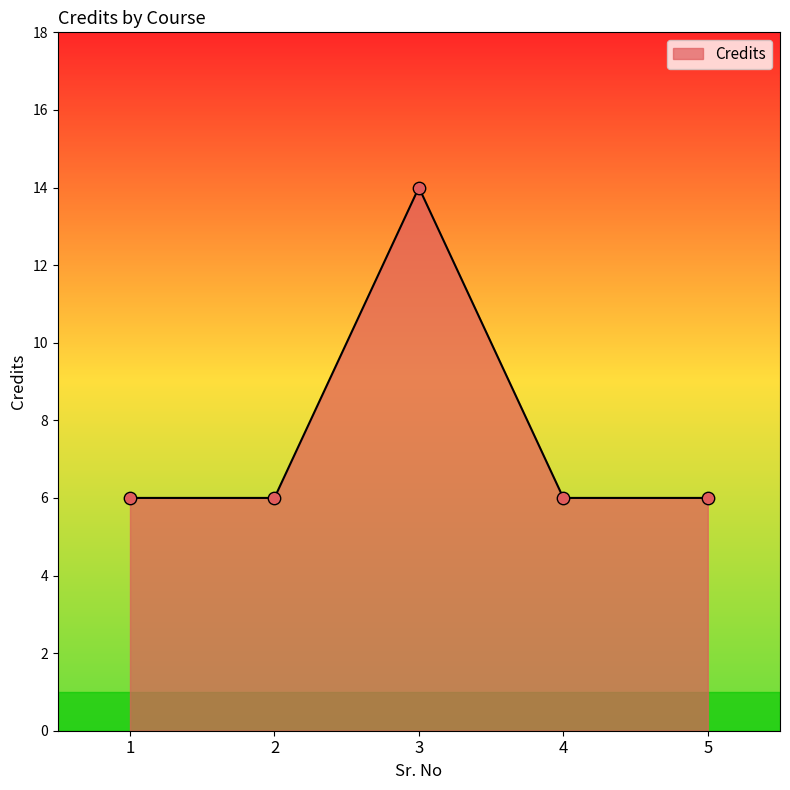

Which has a higher value, 5 or 3?

3